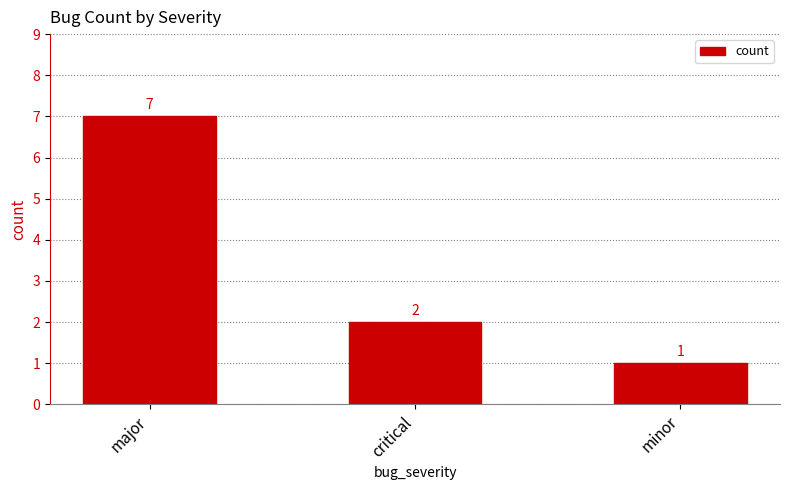

Where is the data nearest to the value 4?

critical